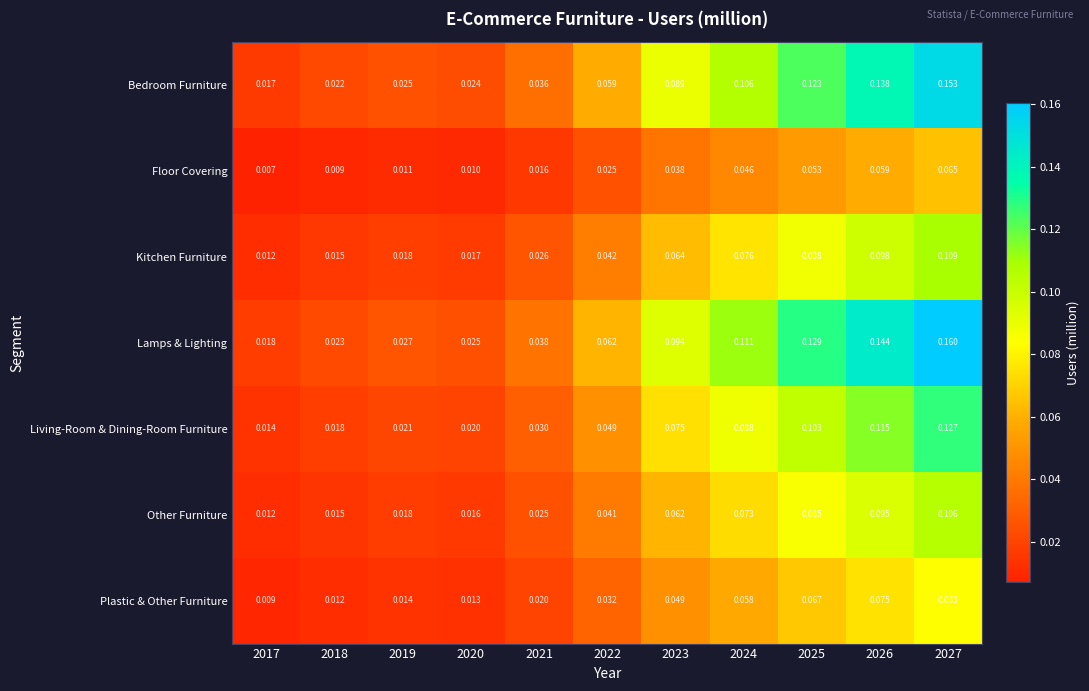

Rank the series by their maximum value, from lowest to highest.

Floor Covering, Plastic & Other Furniture, Other Furniture, Kitchen Furniture, Living-Room & Dining-Room Furniture, Bedroom Furniture, Lamps & Lighting